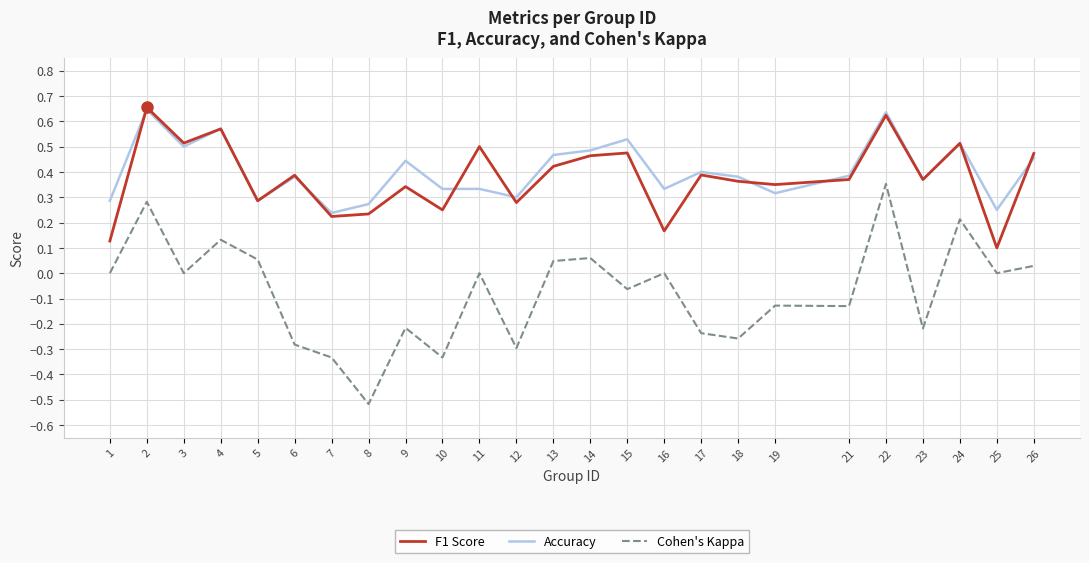

True or false: F1 Score has a value of 0.9 at 11.

False